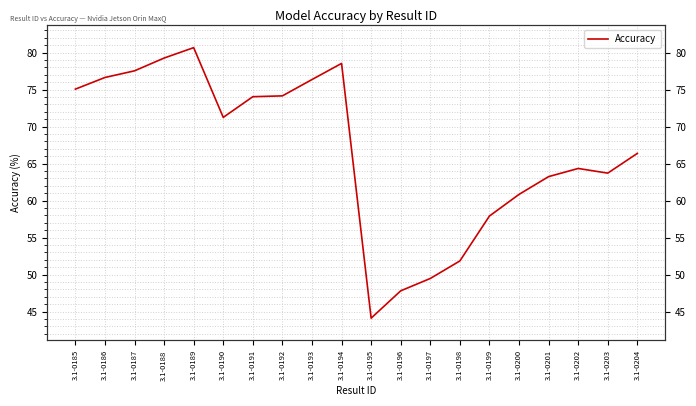

What is the difference between the maximum and minimum values?

36.6